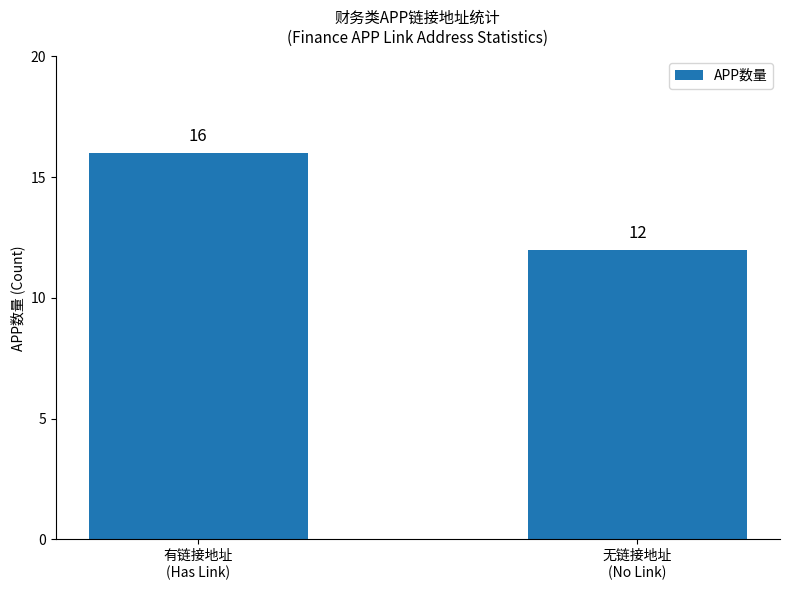

What is the smallest value displayed?

12